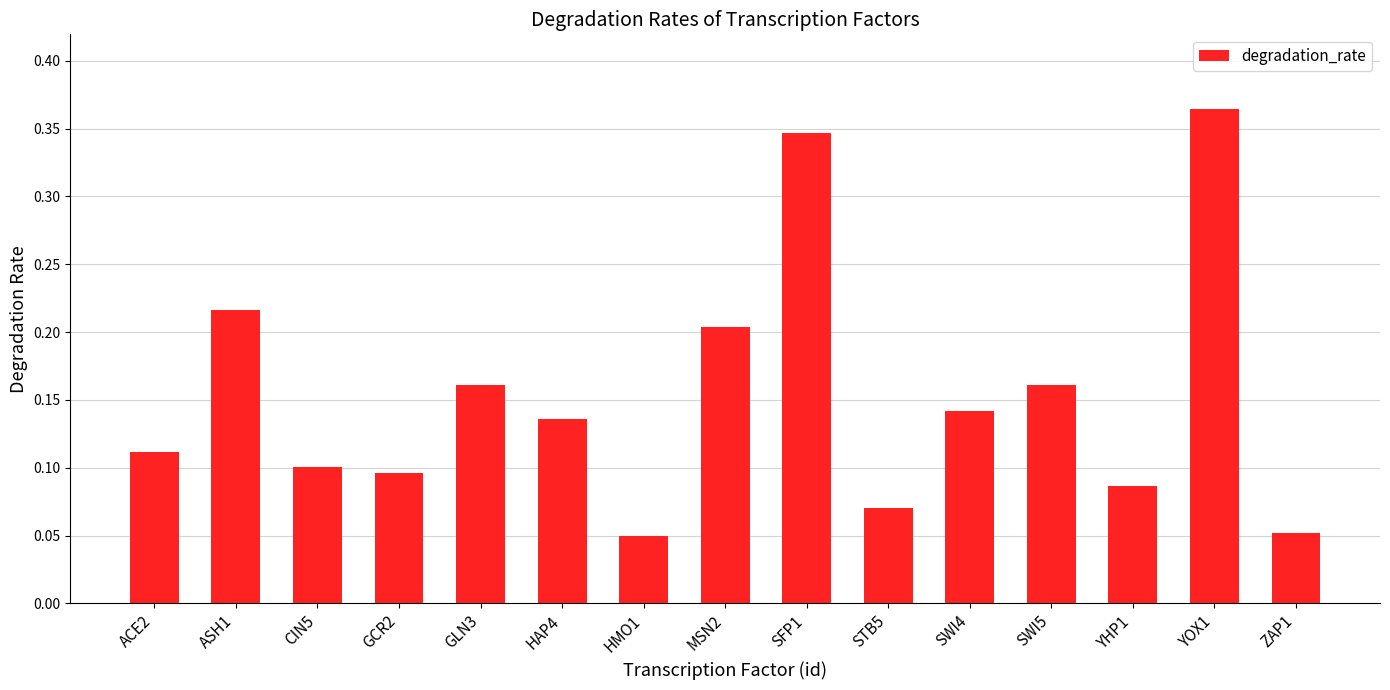

The value at SWI5 is 0.2. True or false?

True